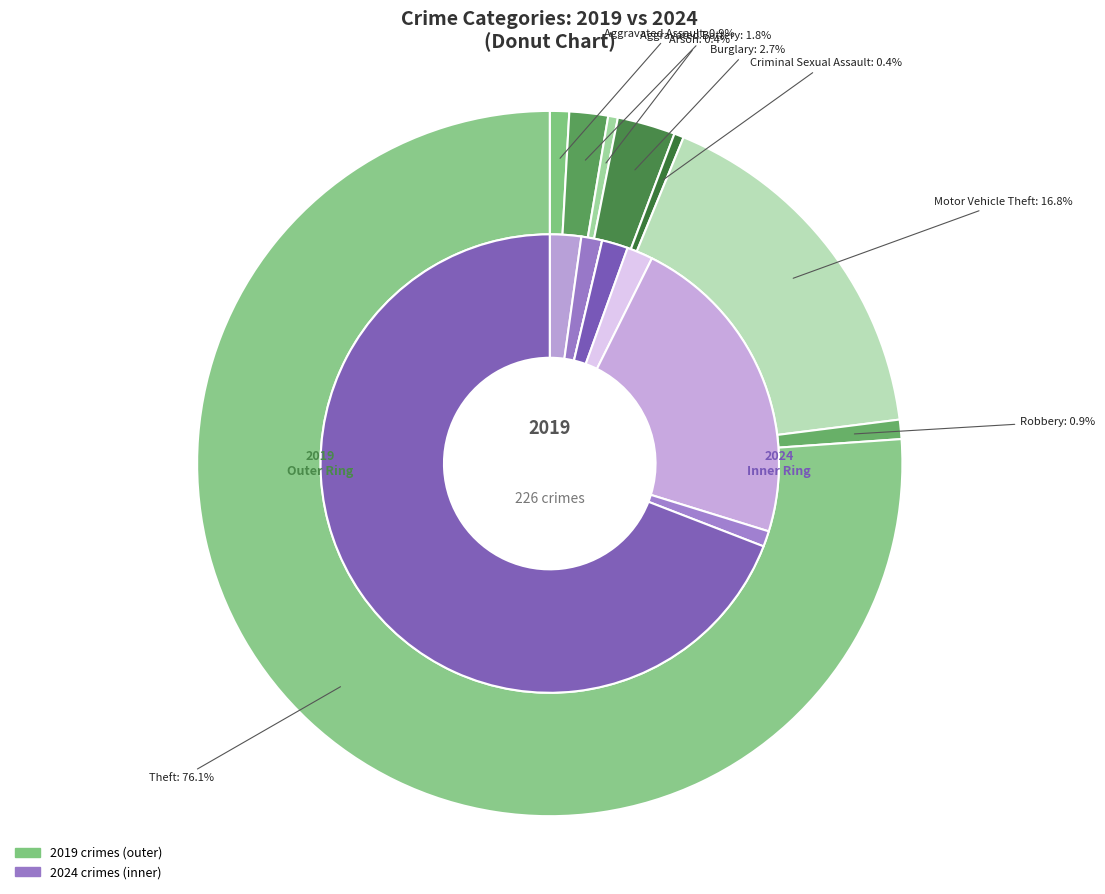

True or false: 3 accounts for 3% of the total.

True